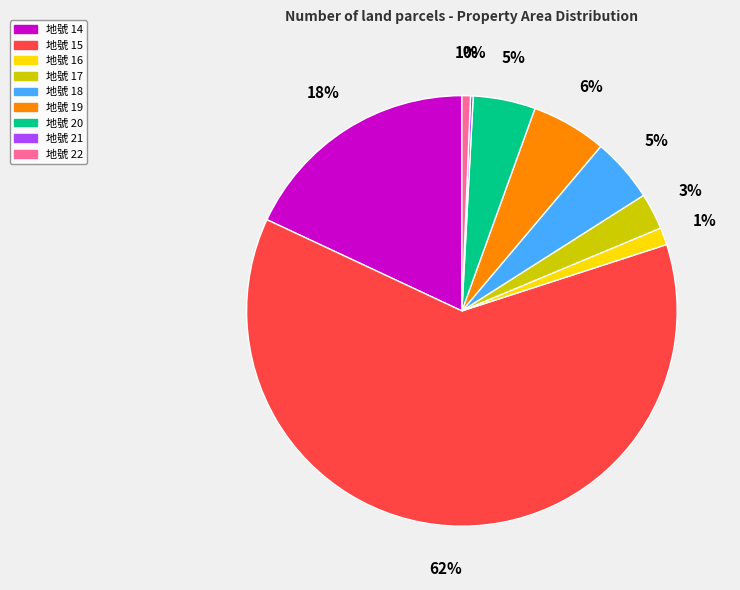

Combined, do 地號 18 and 地號 22 account for over 50%?

No